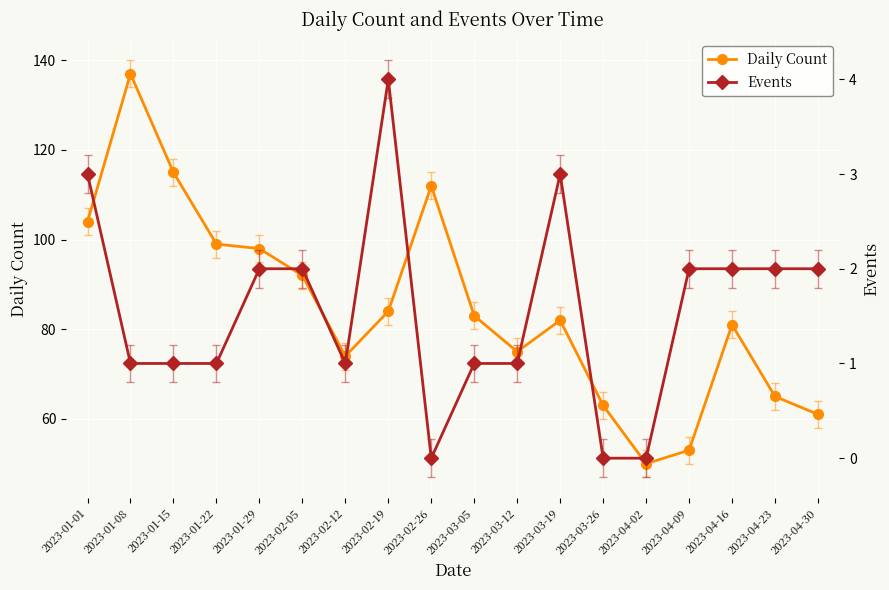

At how many categories does at least one series exceed 108?

3